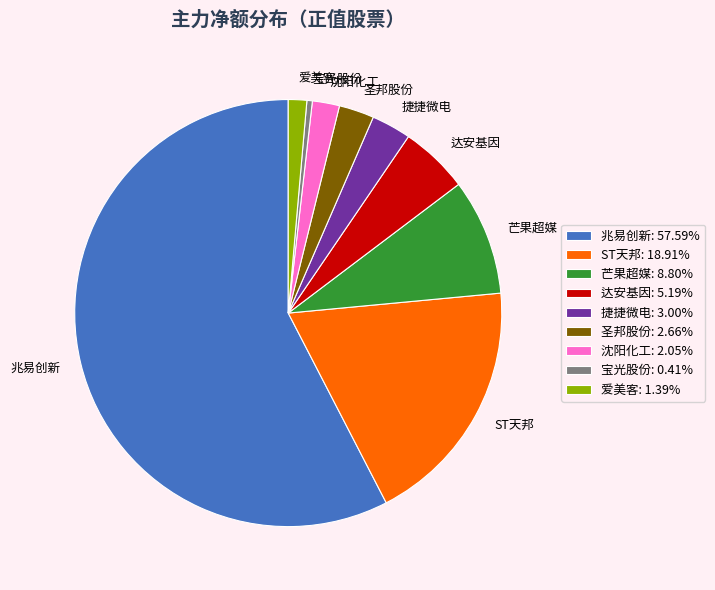

How many segments does this pie chart have?

9